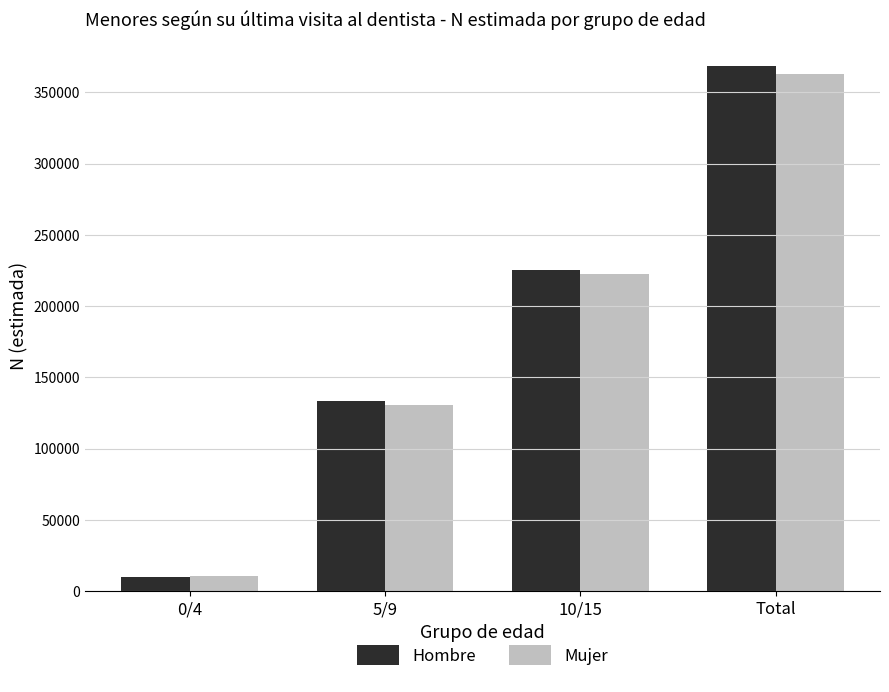

Which category has the lowest value across all series?

0/4